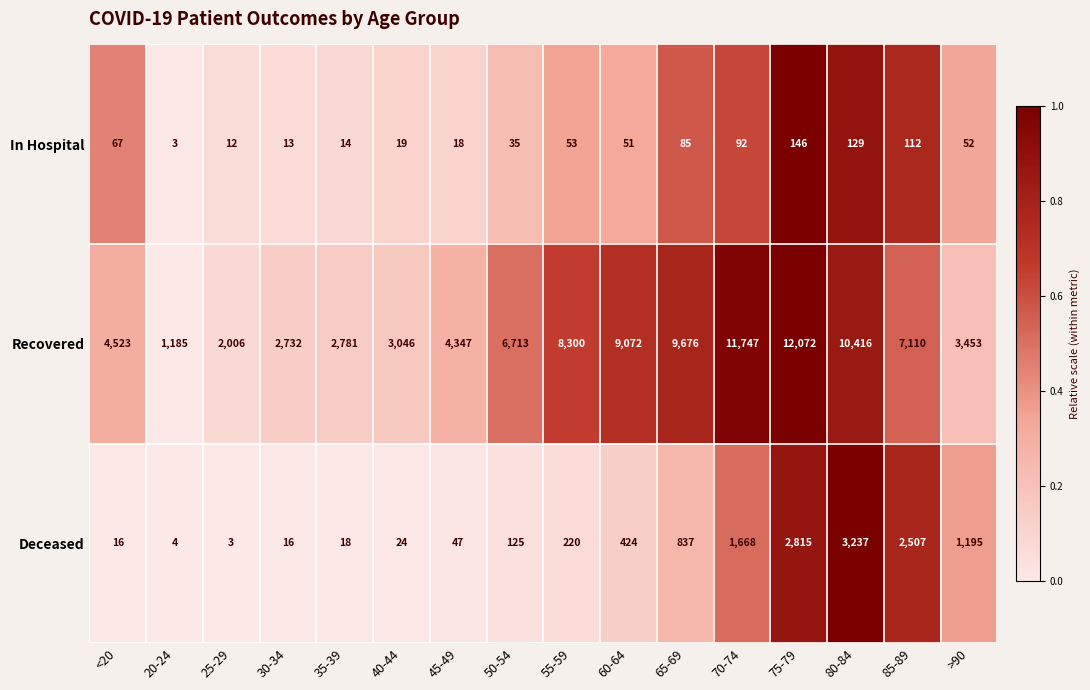

What is the difference between the highest and lowest values at 85-89?

6998